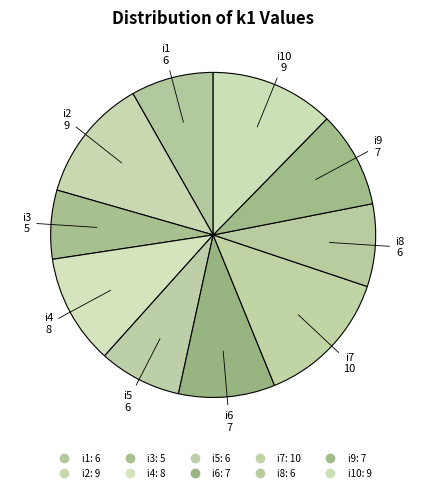

Which category has the biggest portion of the pie?

i7